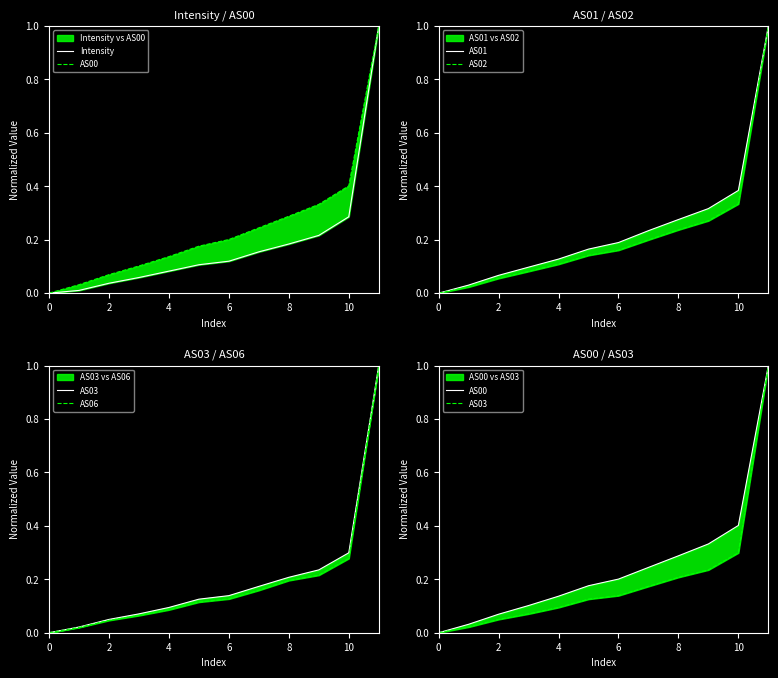

Is this an area chart (filled region under the line)?

No